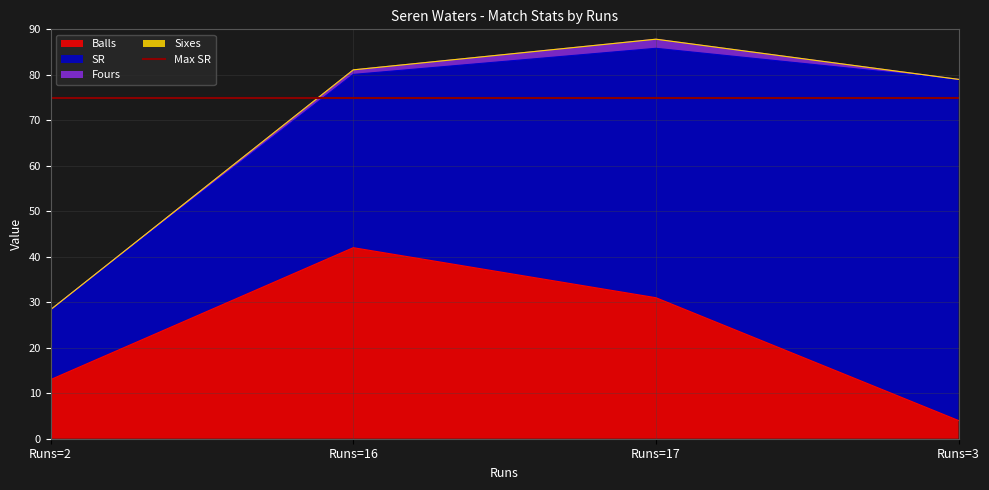

How many lines are shown in the chart?

4